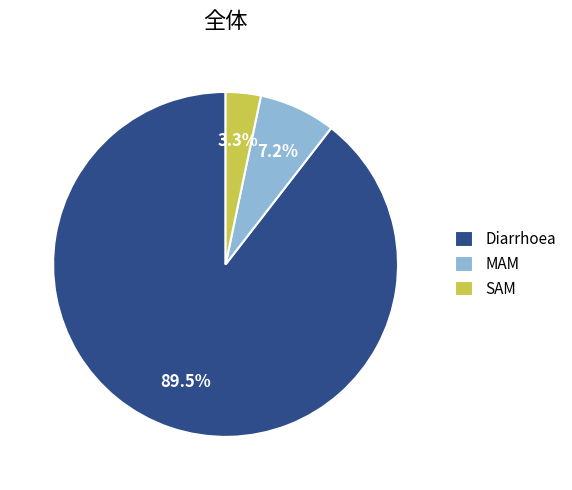

True or false: SAM accounts for 3% of the total.

True